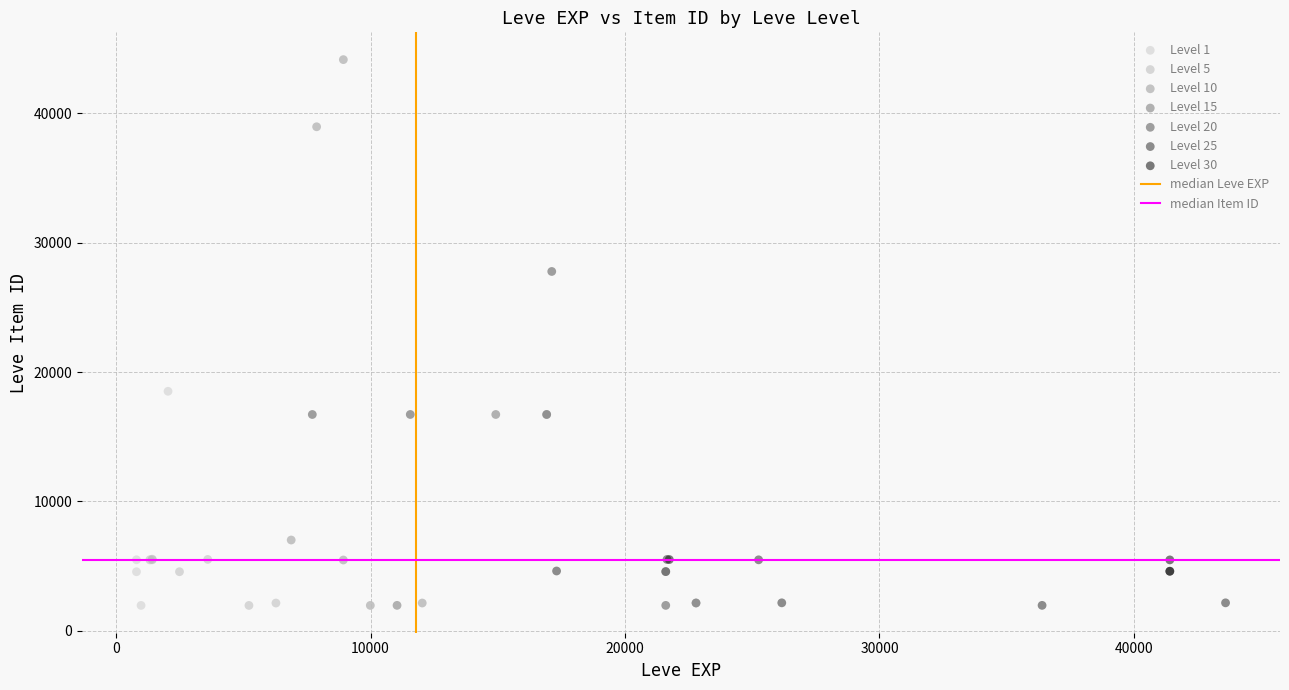

Which series reaches the maximum Y coordinate?

Level 10